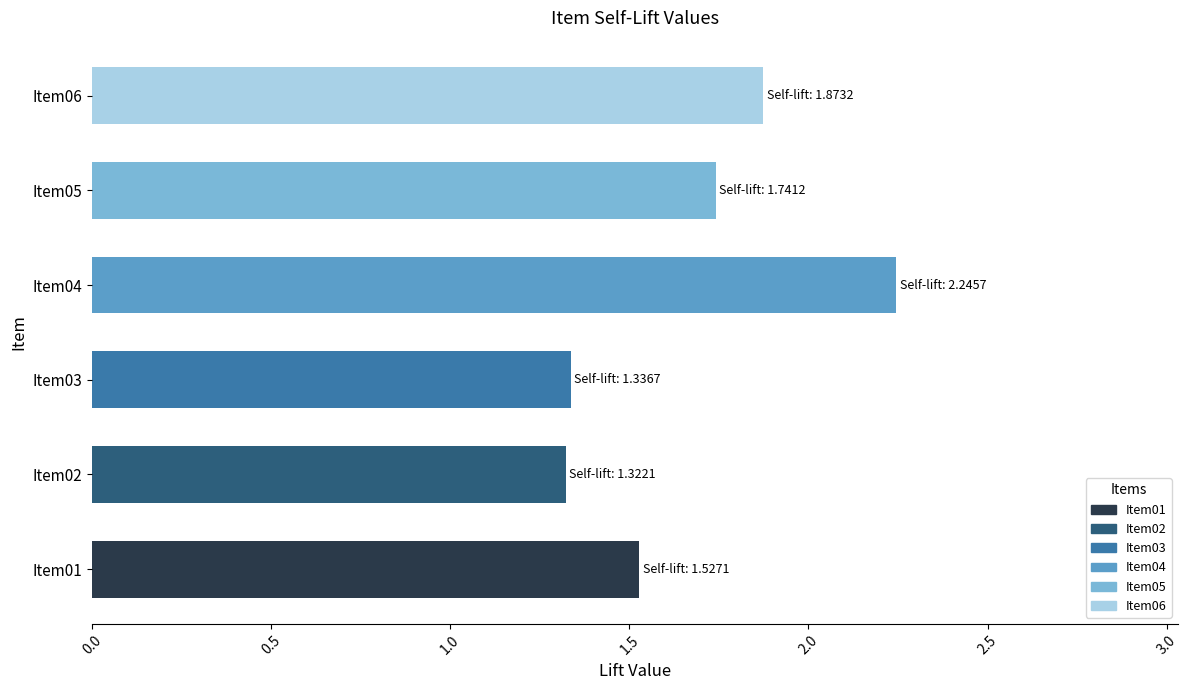

Count the values in the range 1 to 2.

5